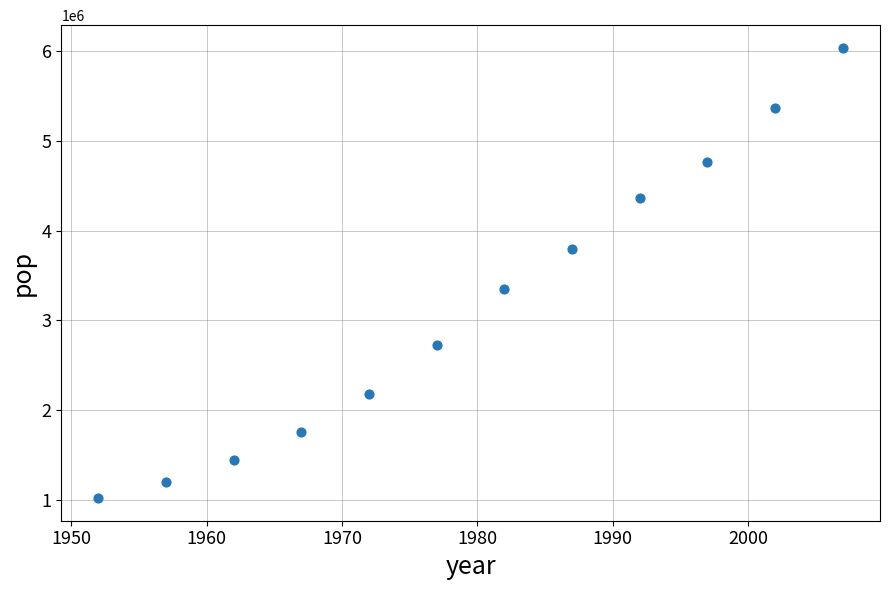

What is the range of X values (max minus min)?

55